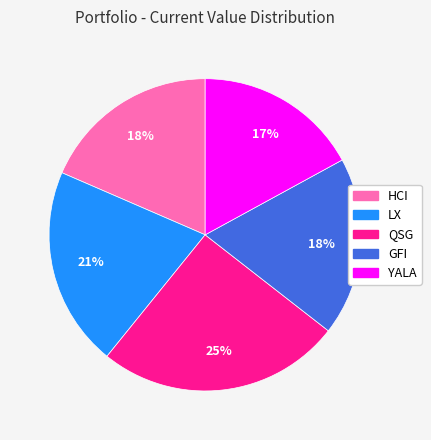

Which has a higher value, HCI or YALA?

HCI